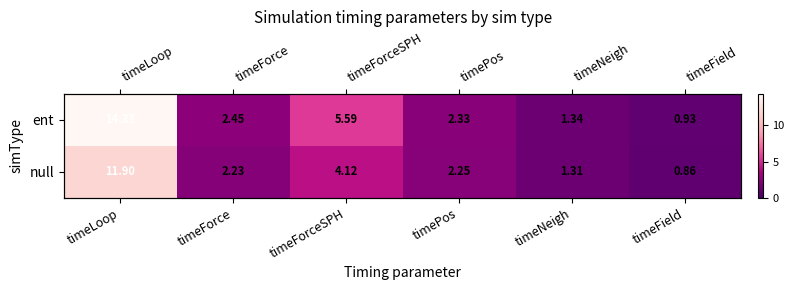

How many data points does each series have?

6